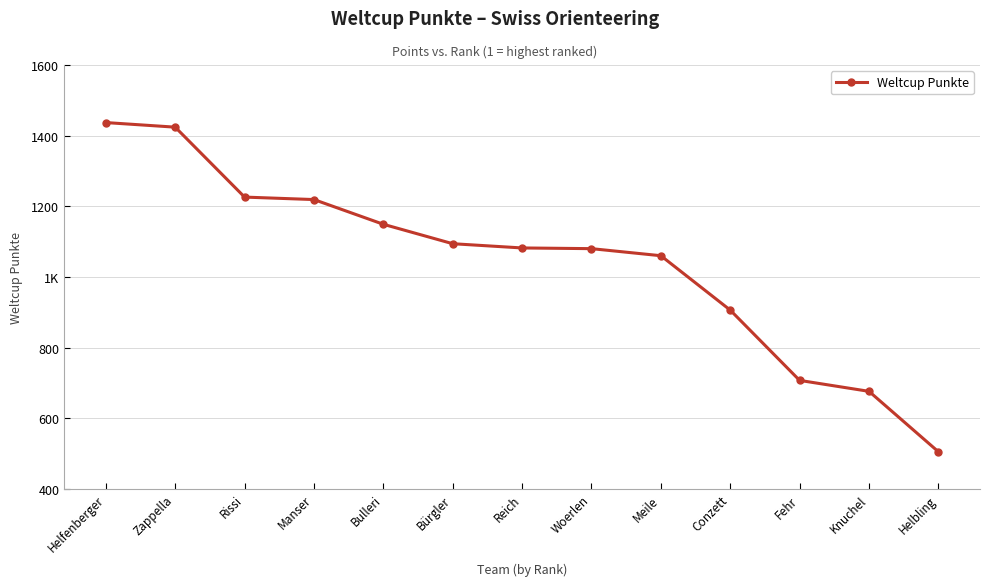

What is the value of the 9th point from the left?

1060